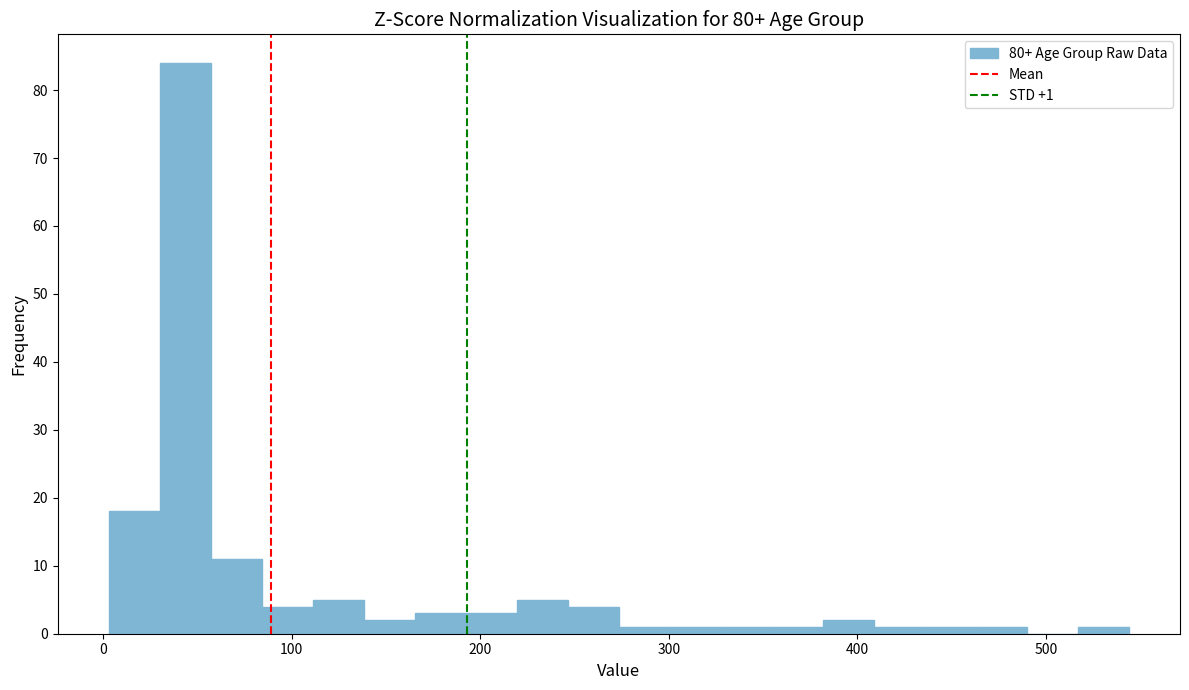

Read against the x-axis, roughly where is the centre of the tallest bar?

40